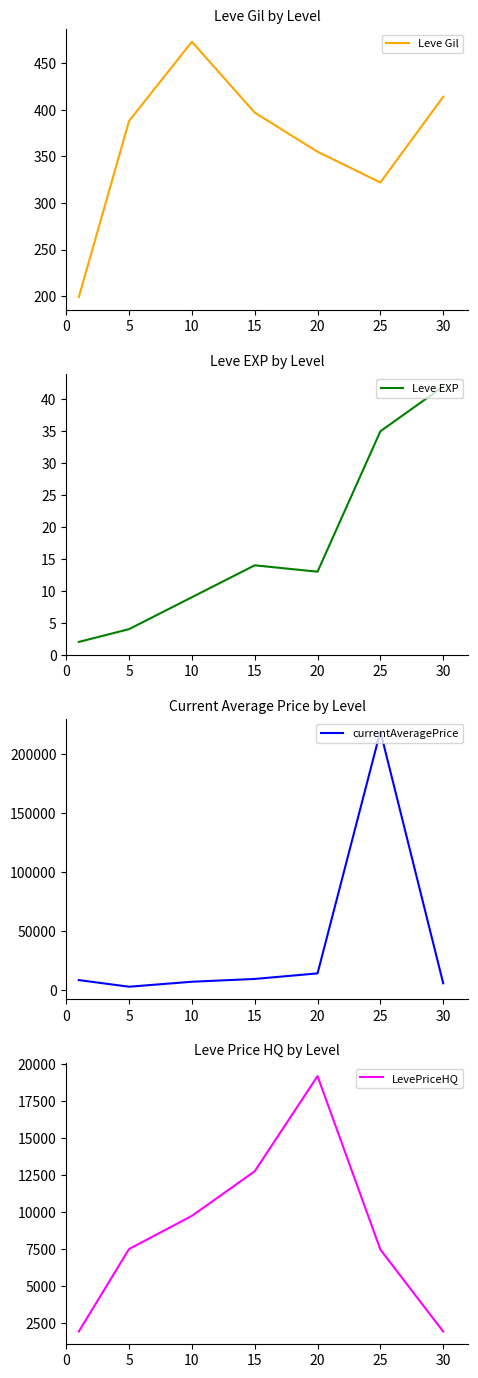

What is the sum of all Leve Gil values?

2548